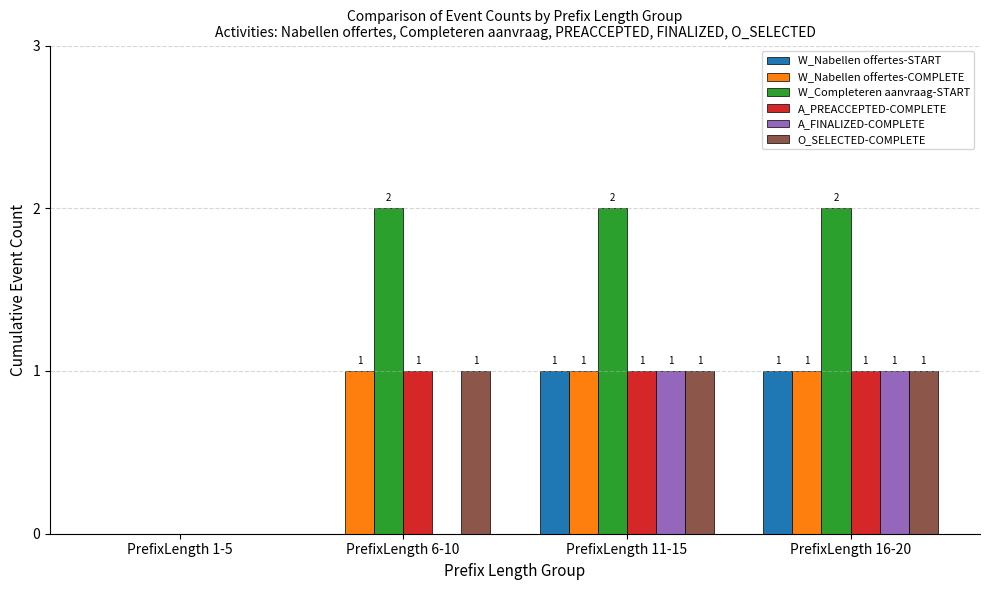

How many positive values does the W_Nabellen offertes-START series have?

2